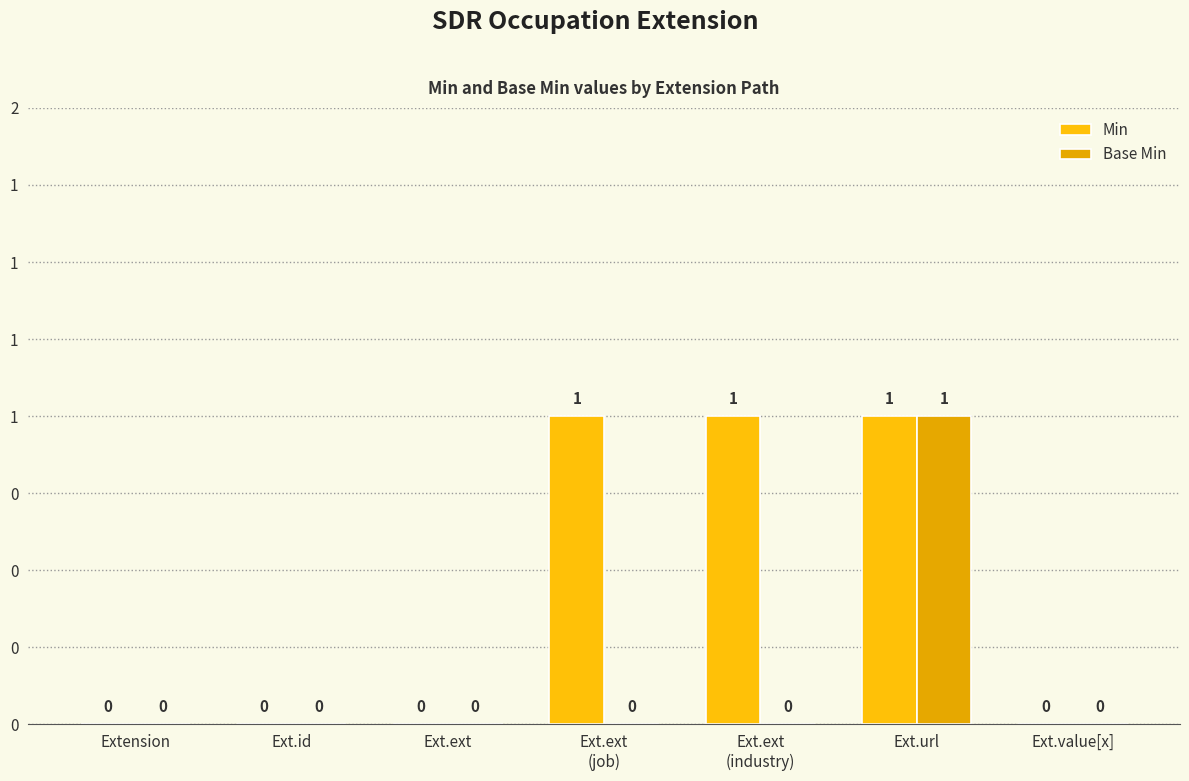

Are the bars grouped side by side (vs. stacked)?

Yes